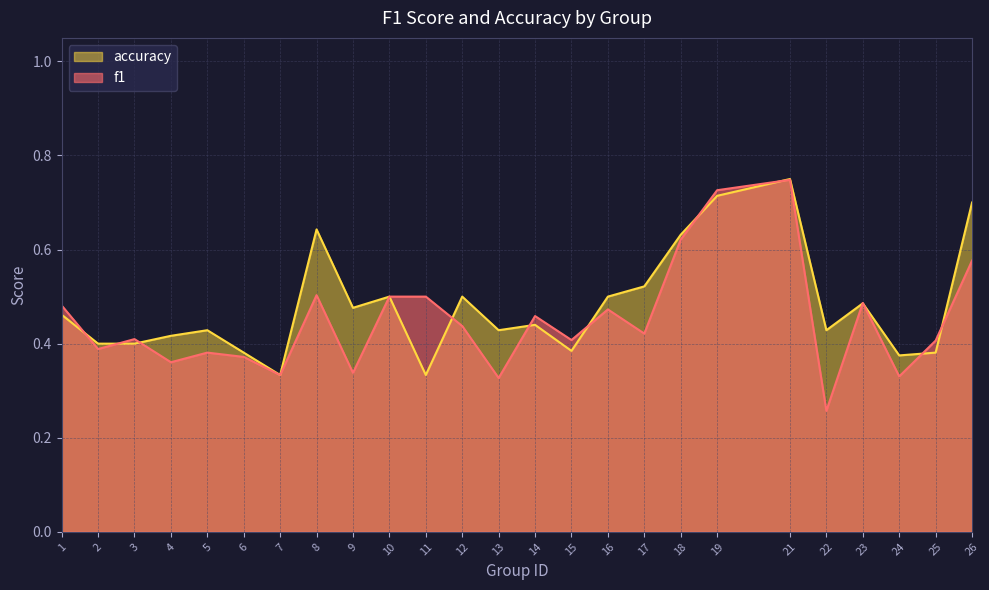

How many lines are shown in the chart?

2